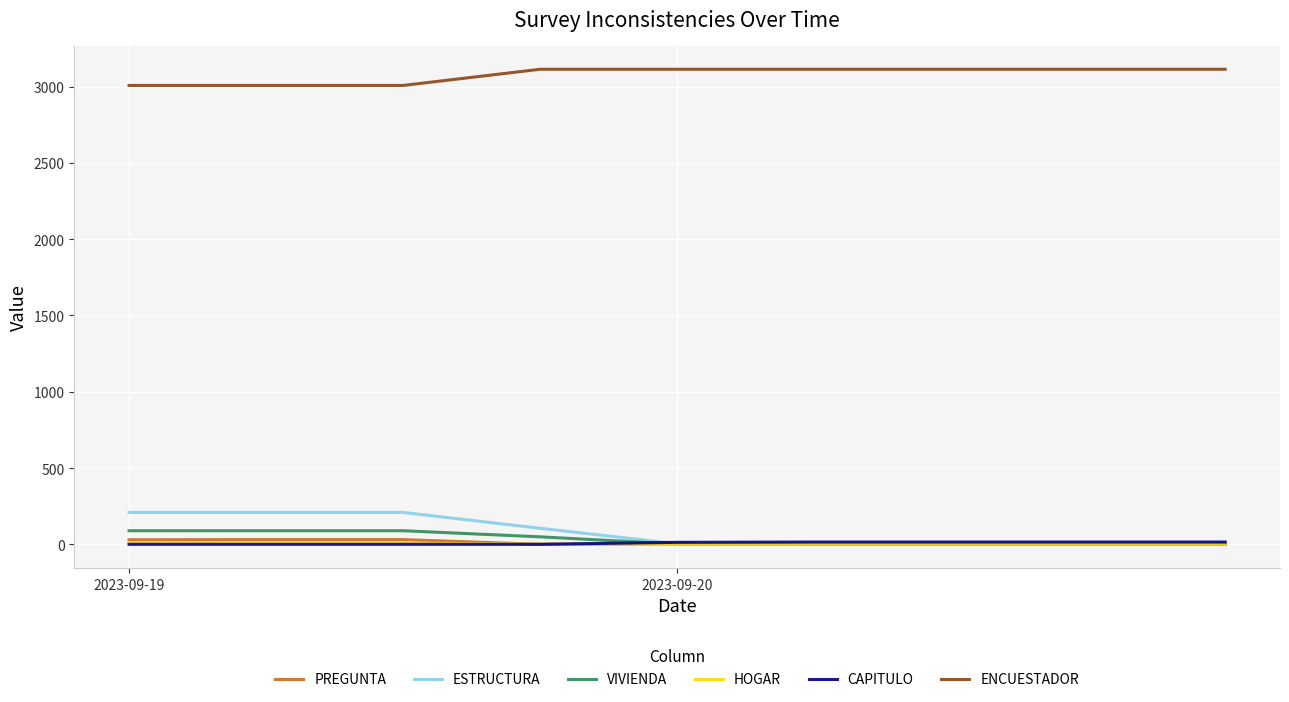

True or false: HOGAR and ENCUESTADOR intersect in this chart.

False